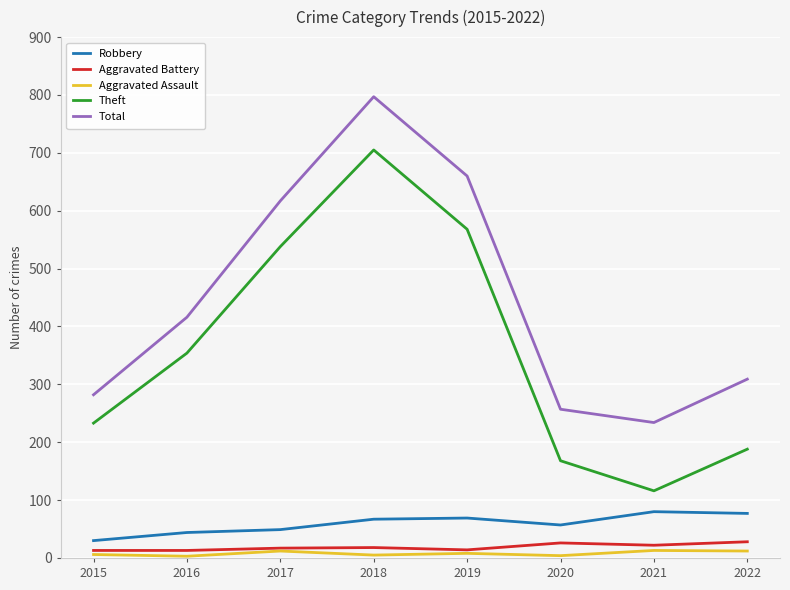

At which category is the sum across all series the highest?

2018